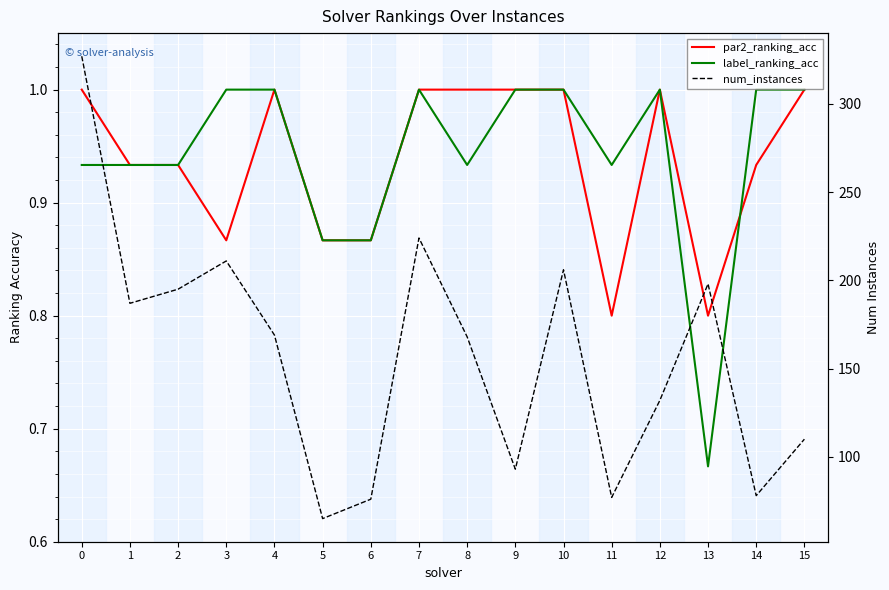

What is the smallest value displayed?

0.7